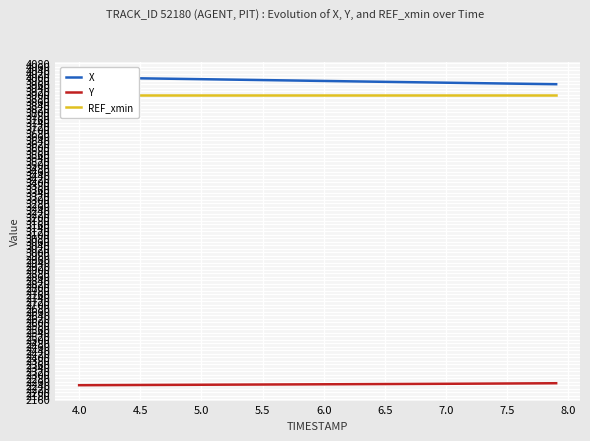

What is the value of the REF_xmin point at the 31st from the left?

3900.2